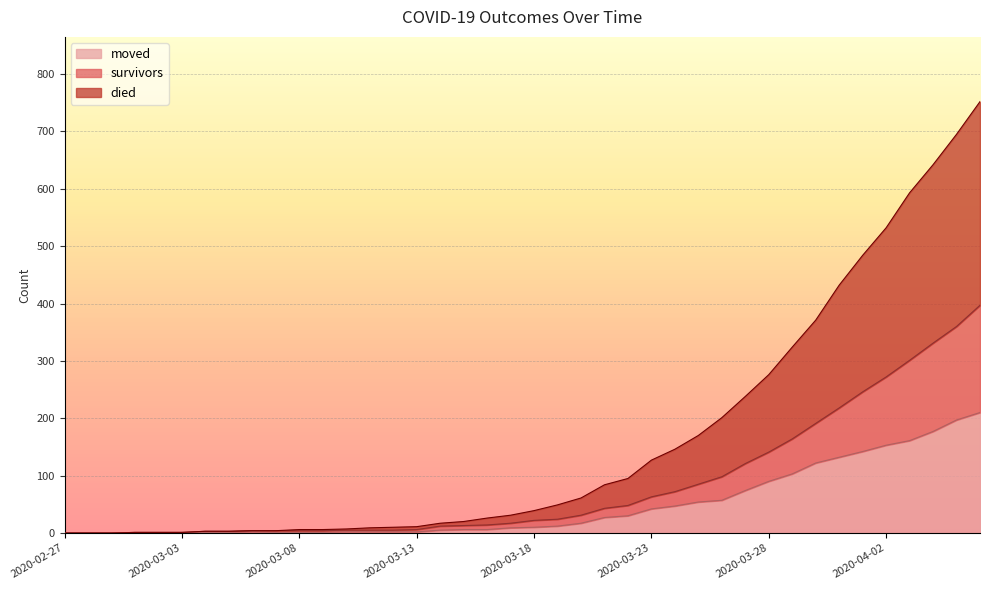

How many values in moved are above zero?

37